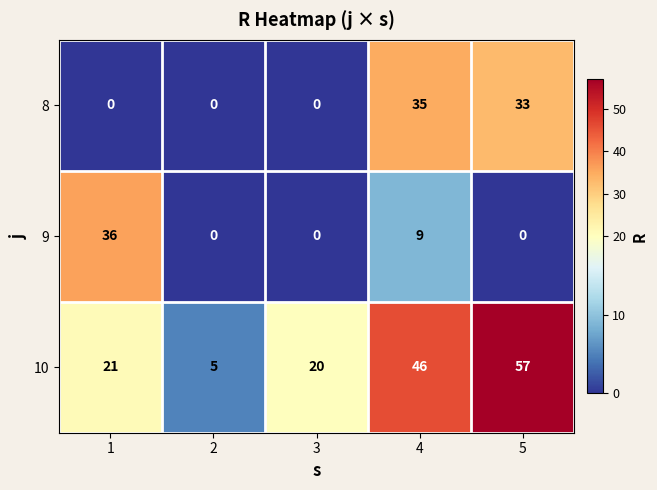

Count the number of data series in this chart.

3